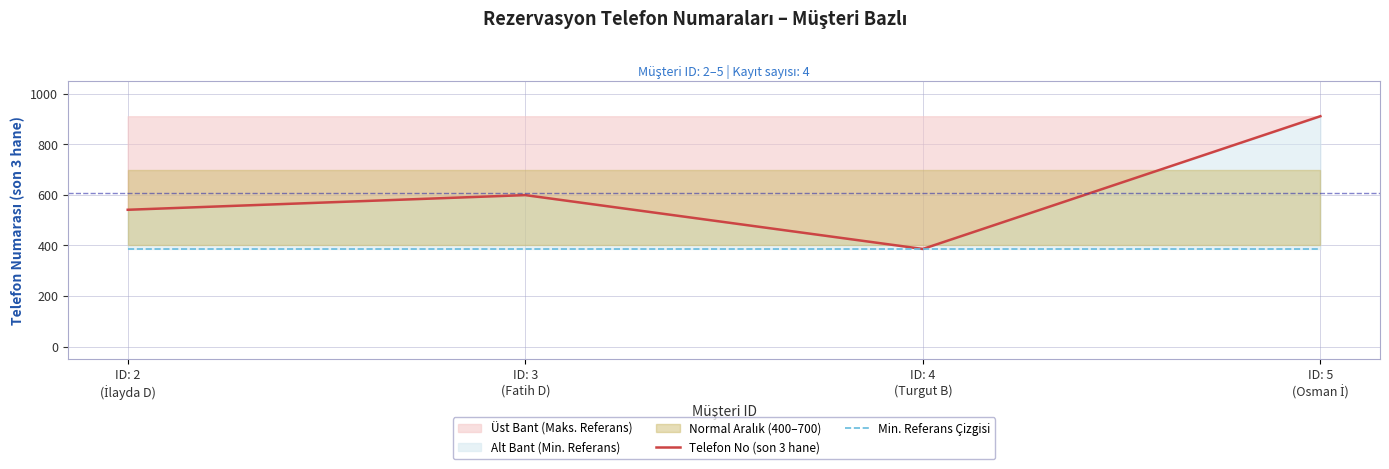

What is the label of the 3rd point from the left?

ID: 4
(Turgut B)